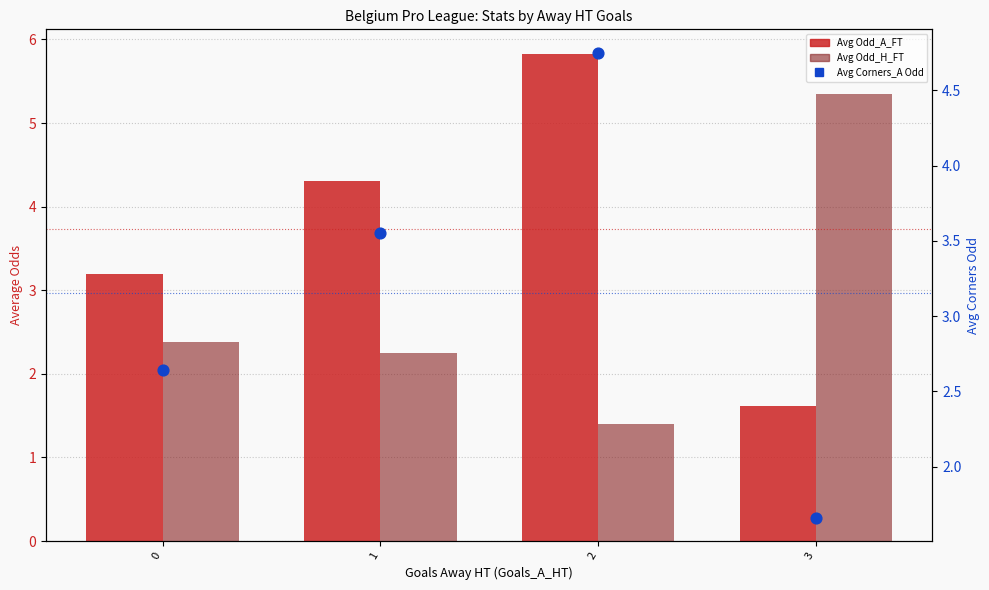

At how many categories does at least one series exceed 5?

2